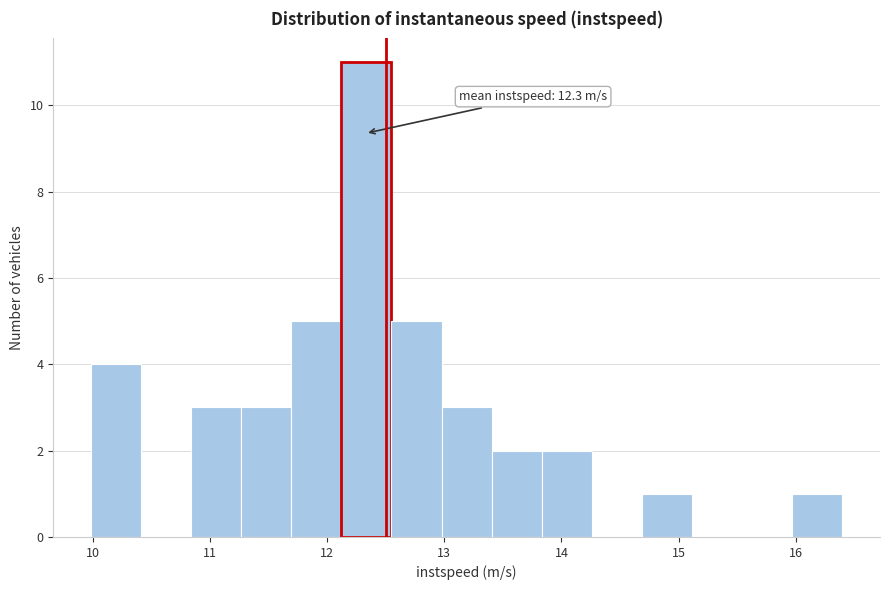

Over which range of the x-axis is the bar tallest?

12.1 to 12.5